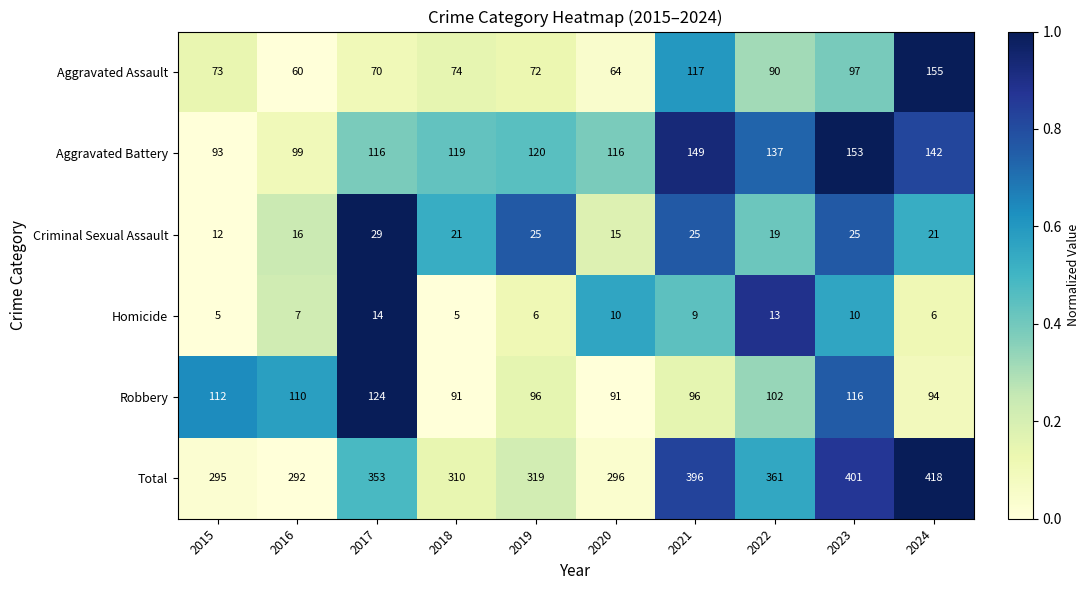

Which series has the largest total across all categories?

Total